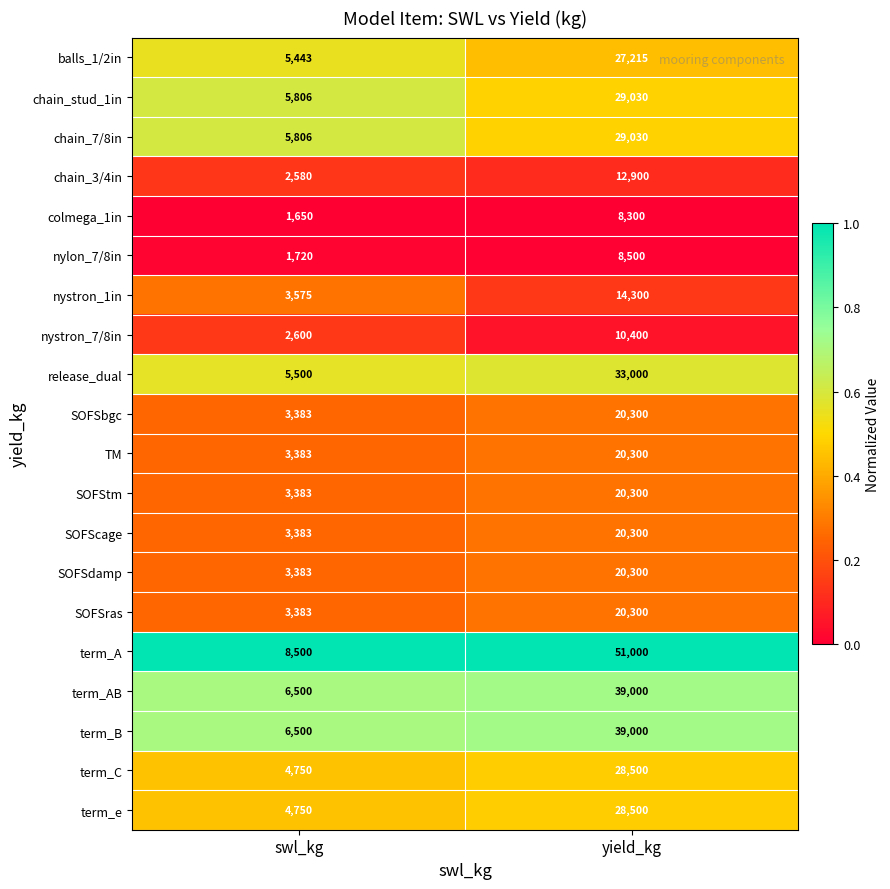

Which category has the lowest value in the term_AB series?

swl_kg